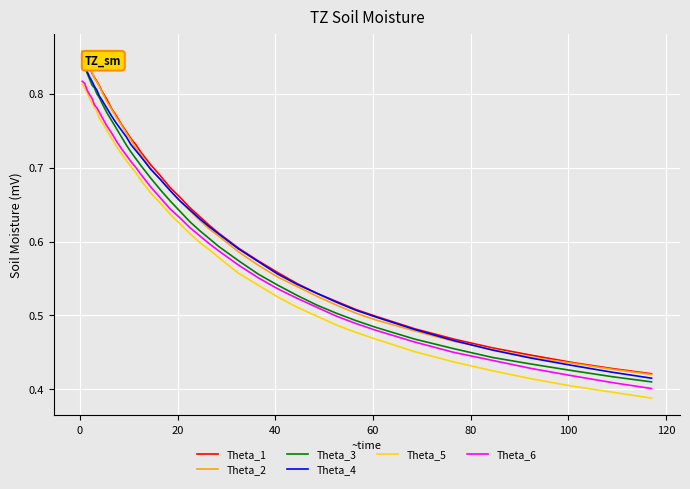

True or false: Theta_2 and Theta_3 intersect in this chart.

False